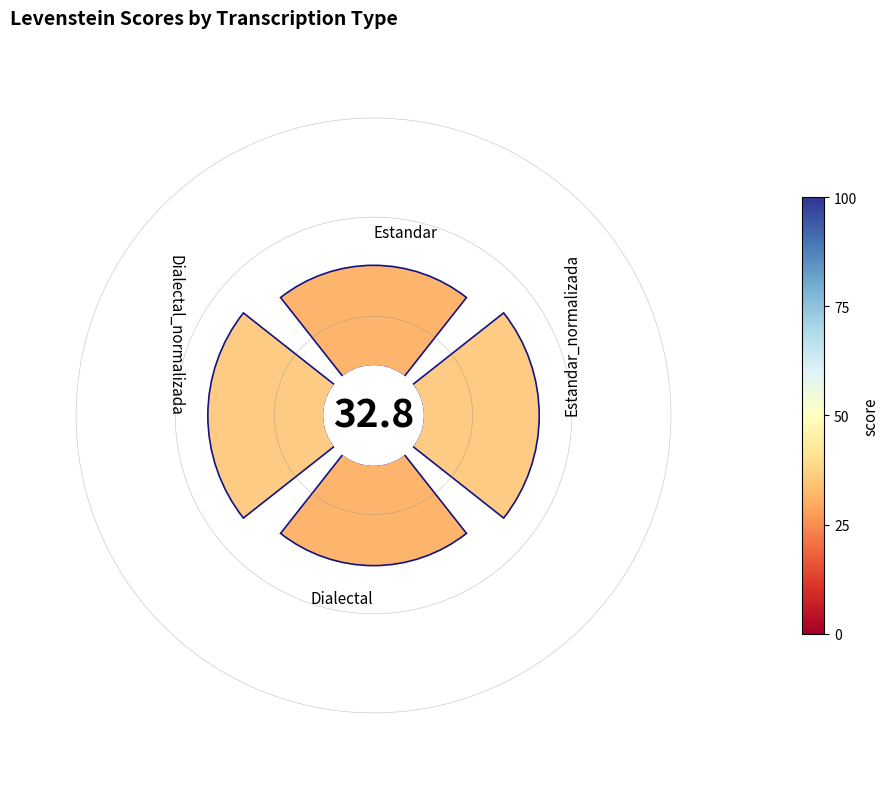

Count the number of slices in the pie.

4